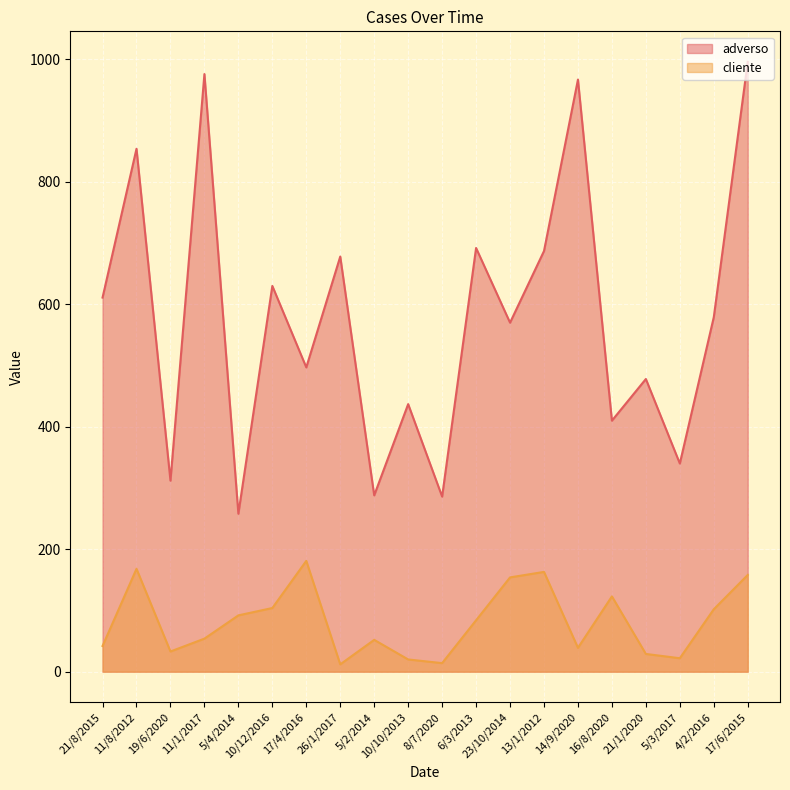

The adverso series shows 435 at 5/4/2014. True or false?

False